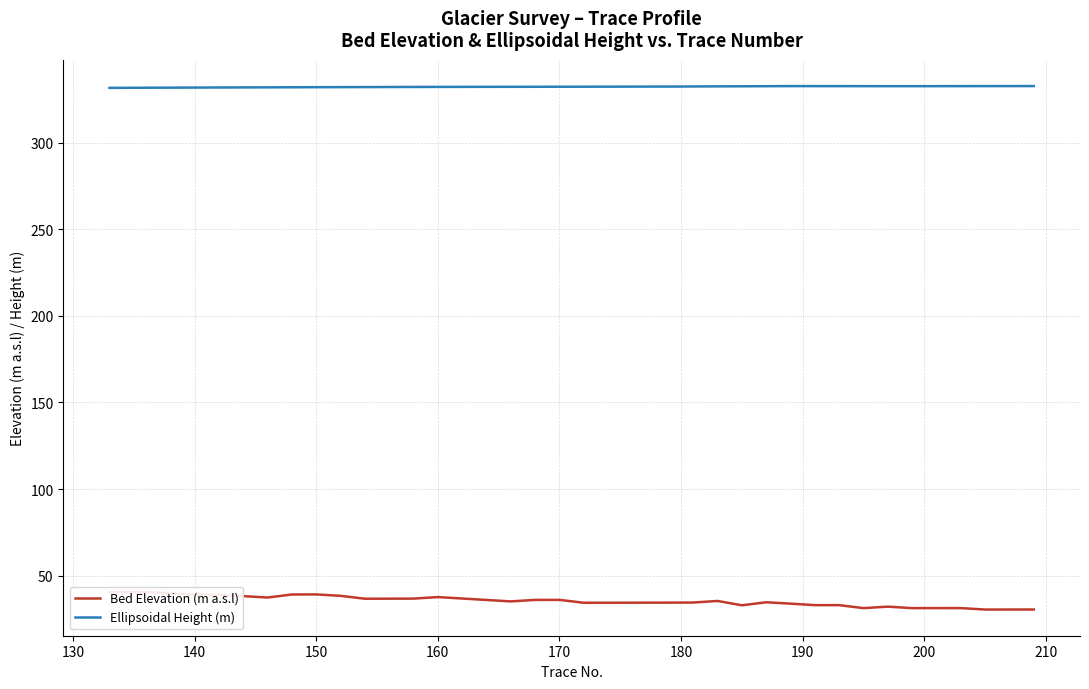

What is the highest value of the Ellipsoidal Height (m) series?

332.8